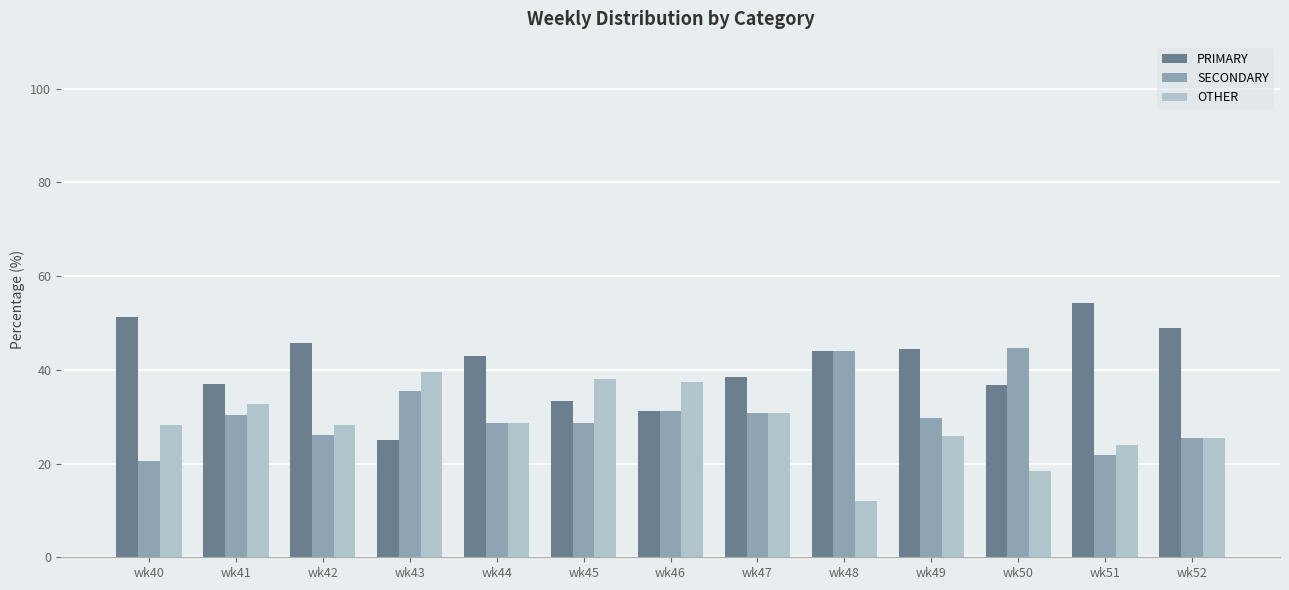

What are all the series names shown in the legend?

PRIMARY, SECONDARY, OTHER